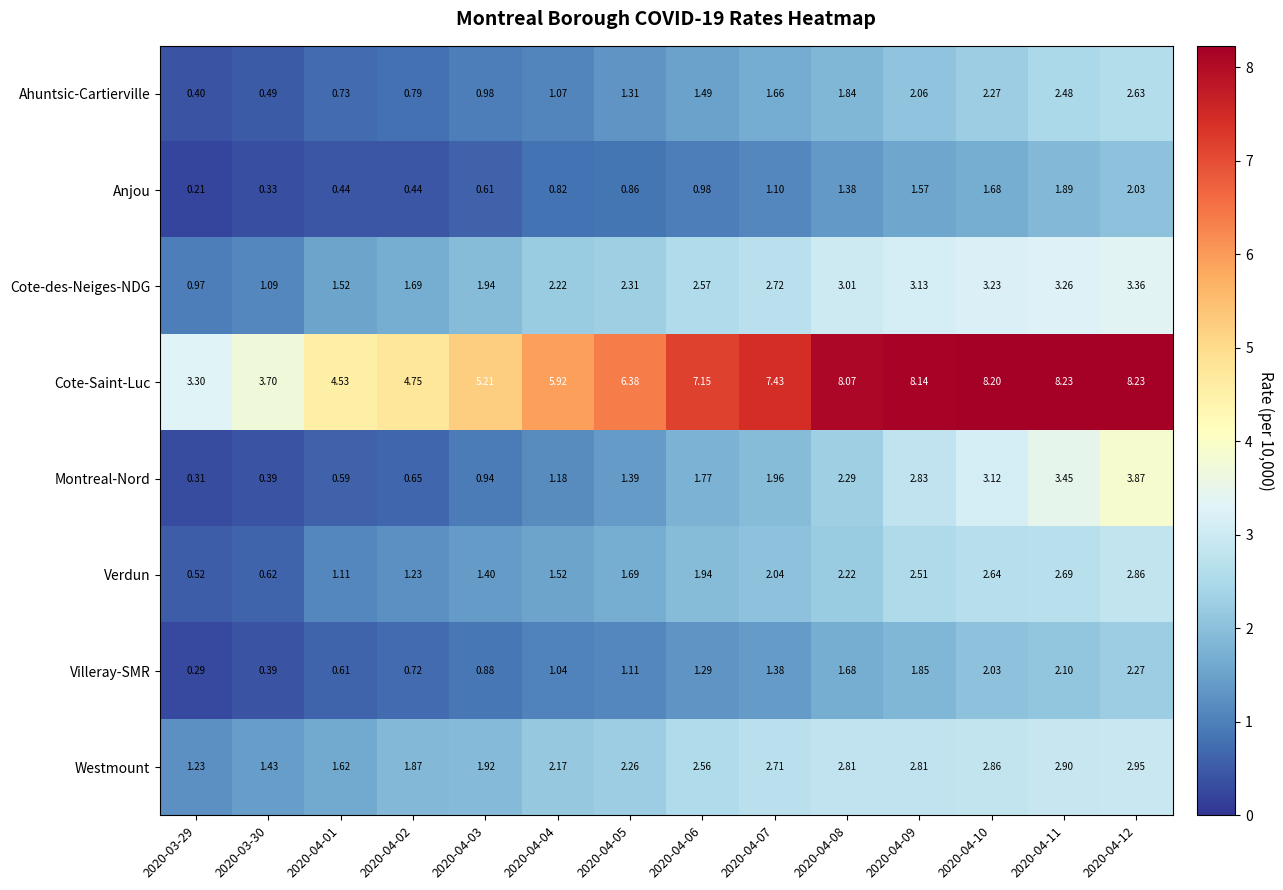

What is the minimum value shown in the chart?

0.2